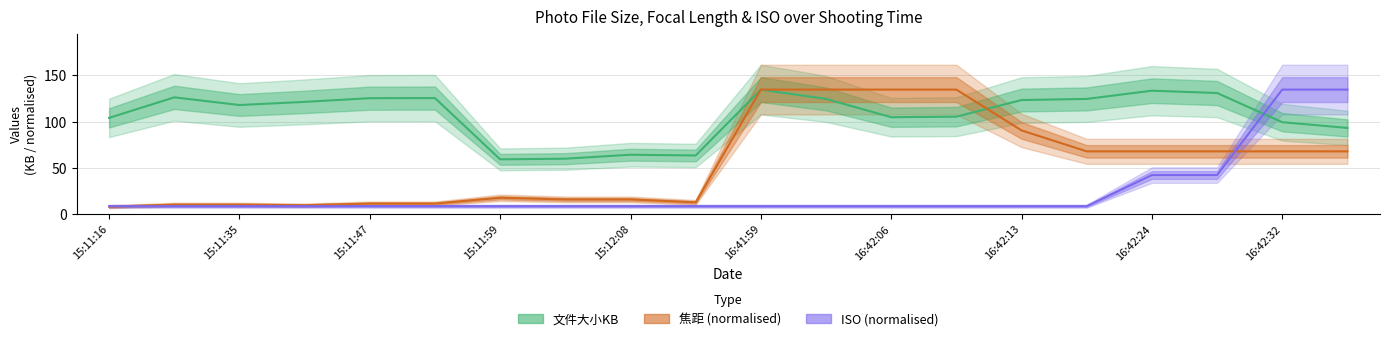

After their last crossing, which series has the higher values: 焦距 (normalised) or 文件大小KB?

文件大小KB